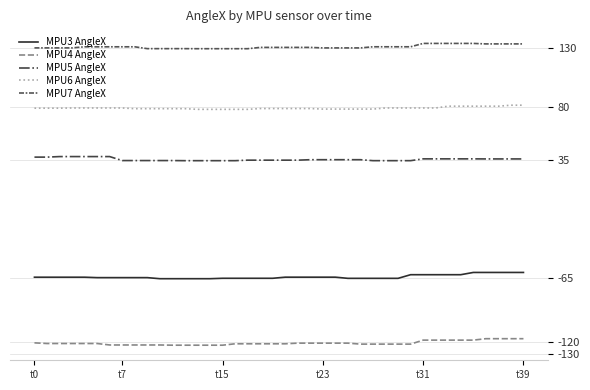

True or false: MPU4 AngleX and MPU7 AngleX intersect in this chart.

False